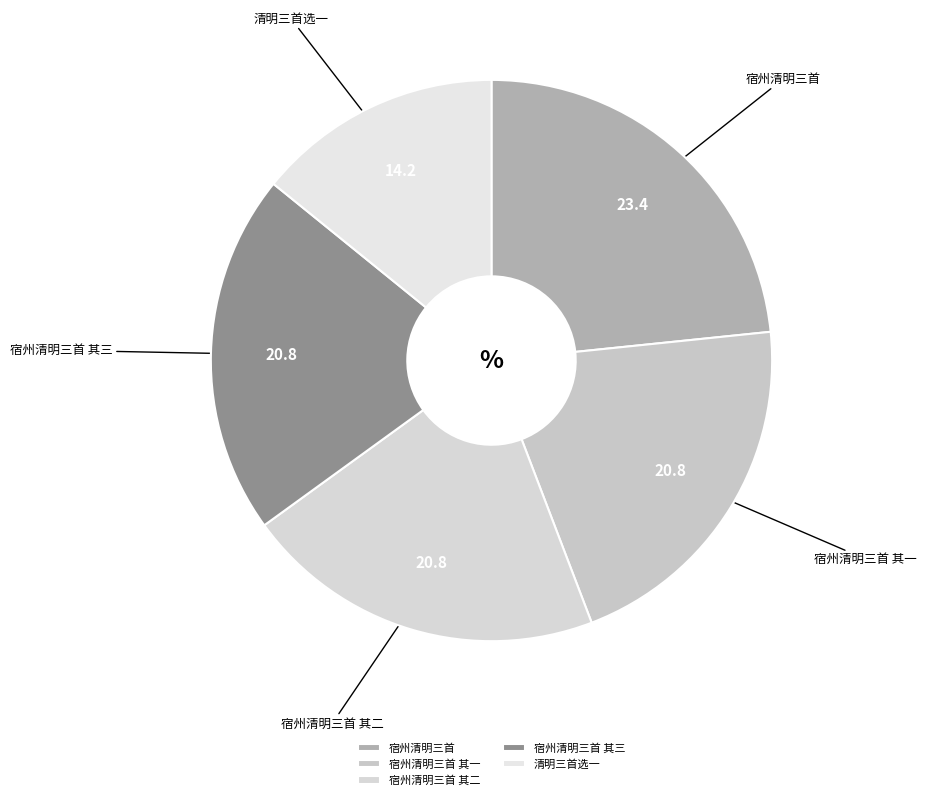

Which slice is the smallest?

清明三首选一